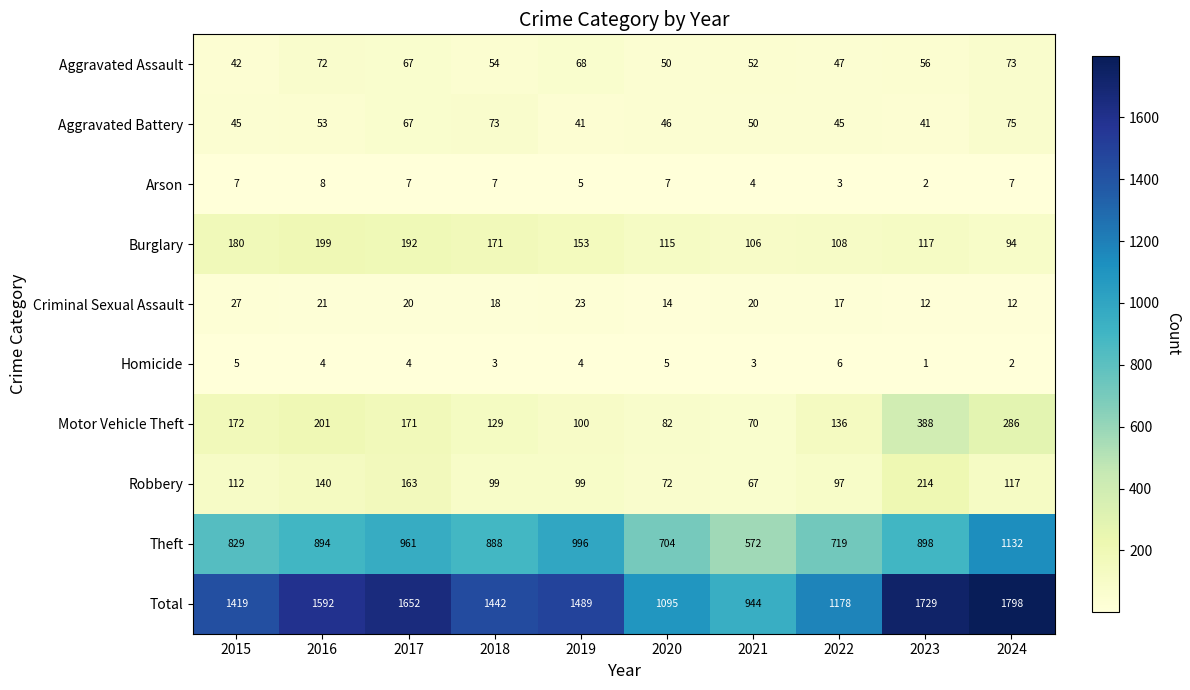

At which category is the sum across all series the highest?

2024